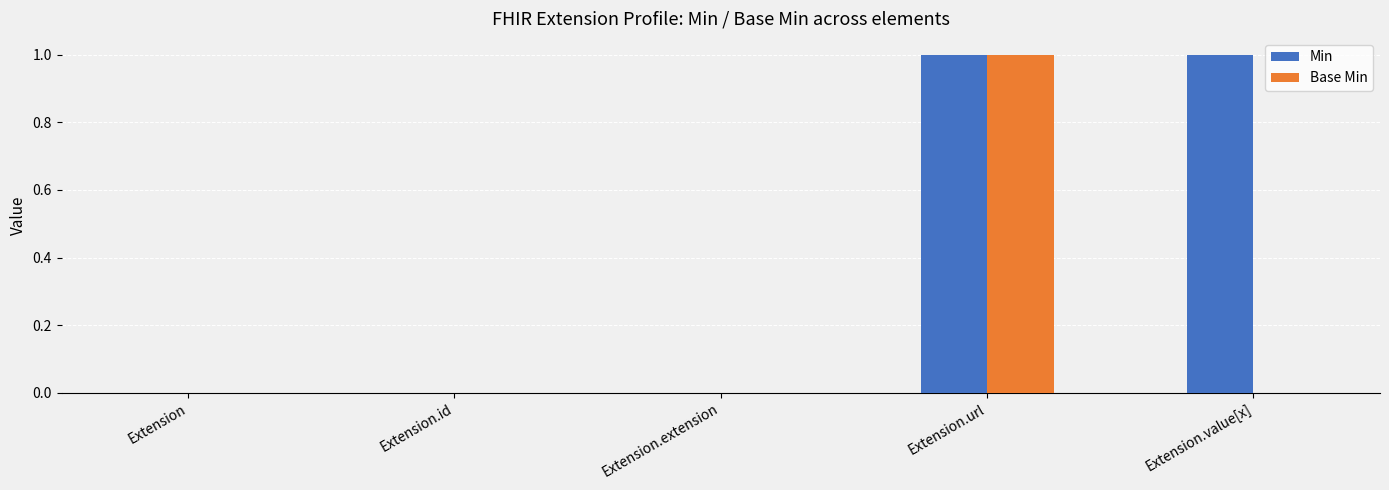

Reading left to right, extract all data points from this chart.

Min: Extension=0	Extension.id=0	Extension.extension=0	Extension.url=1	Extension.value[x]=1
Base Min: Extension=0	Extension.id=0	Extension.extension=0	Extension.url=1	Extension.value[x]=0